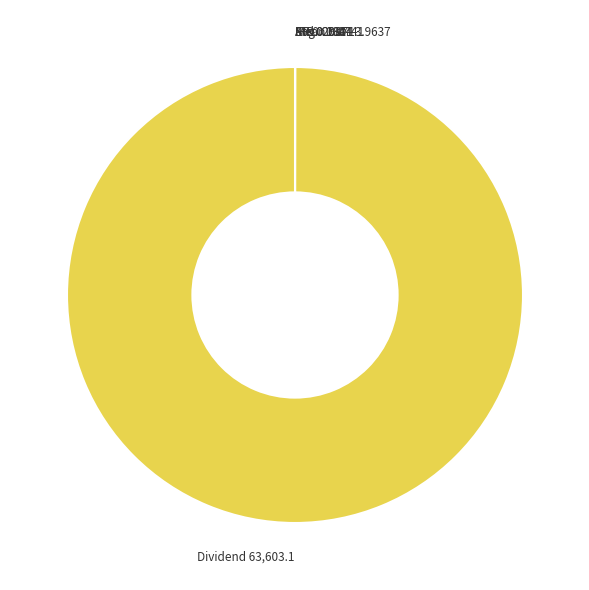

Is it true that Dividend is 100% of the pie?

True